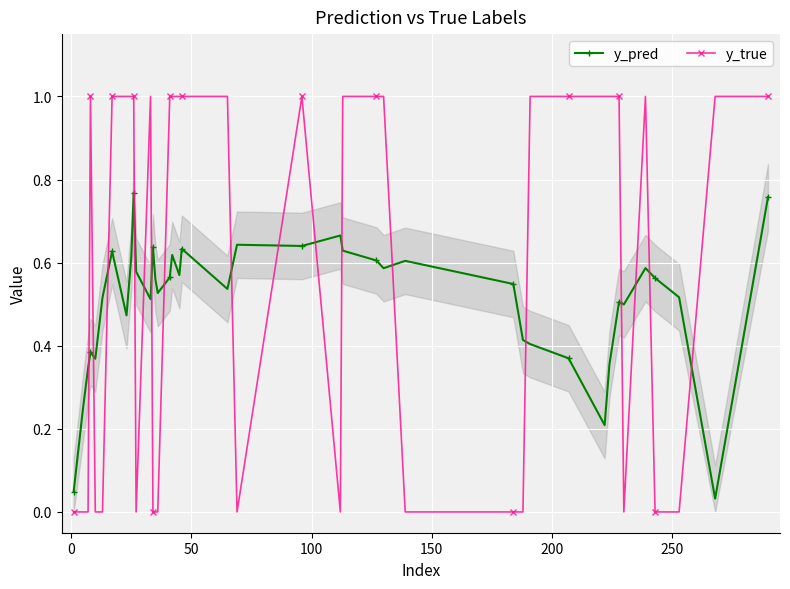

True or false: y_true has more than 1 interior local peaks.

True